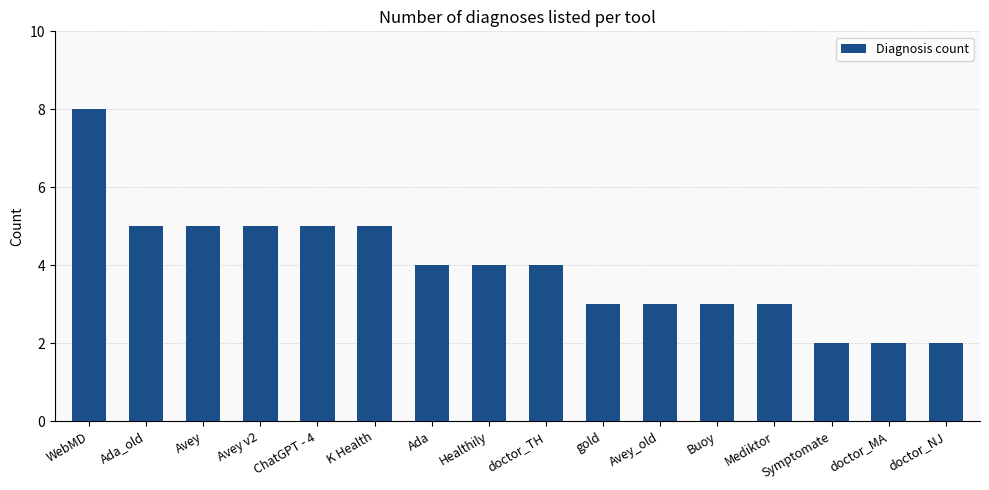

How many series are shown in this chart?

1